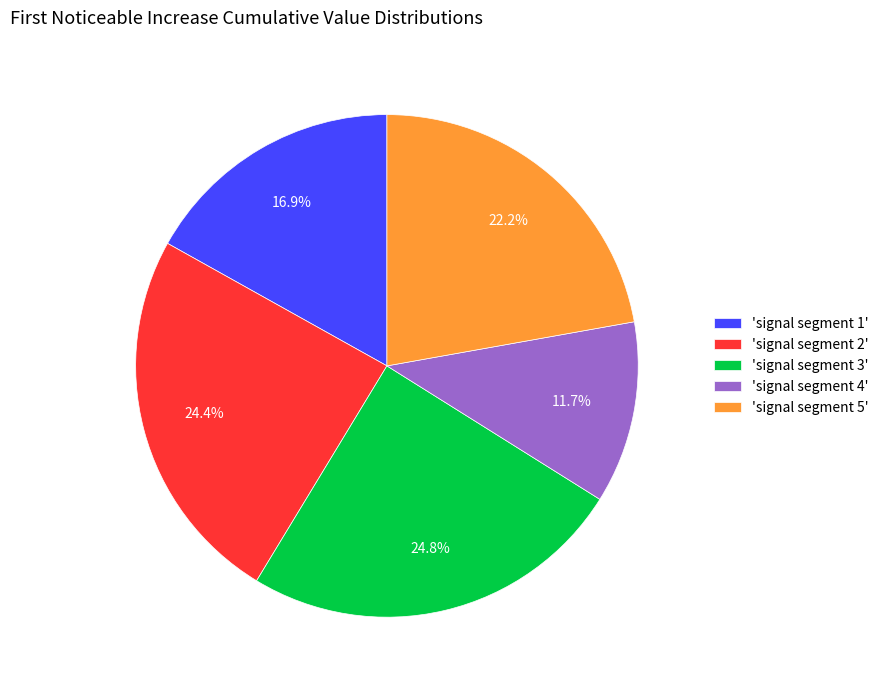

Does 'signal segment 5' account for over 50% of the chart?

No